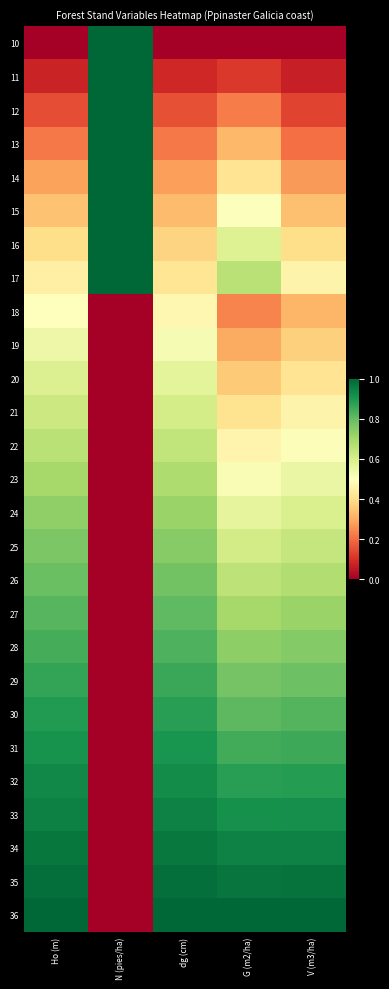

At how many categories does at least one series exceed 0?

5